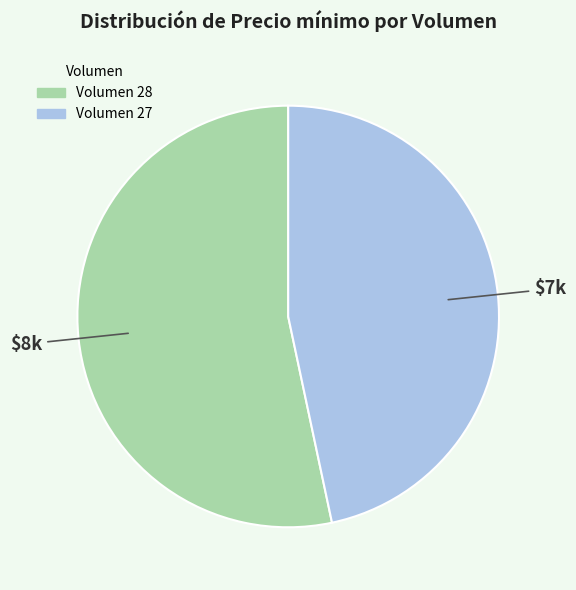

Count the number of slices in the pie.

2